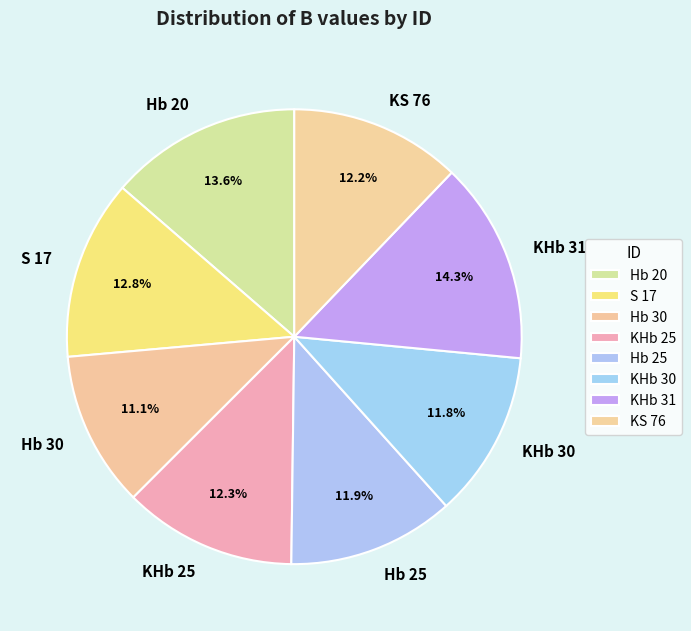

True or false: S 17 accounts for 13% of the total.

True